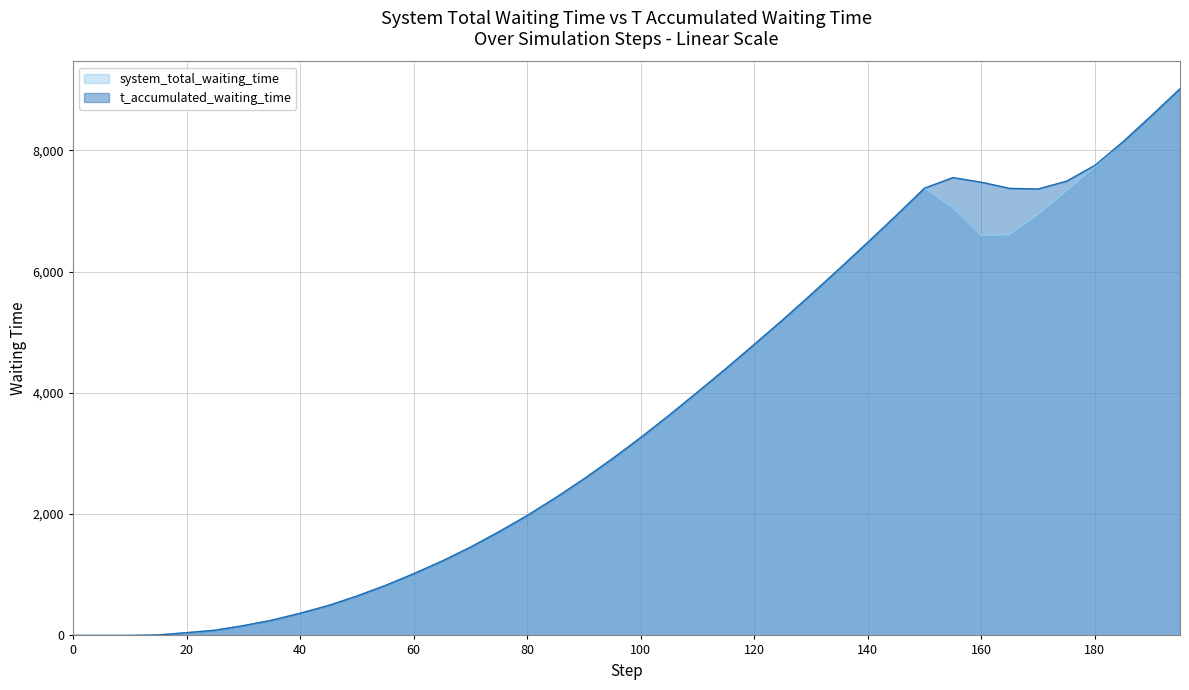

What is the highest value of the system_total_waiting_time series?

9013